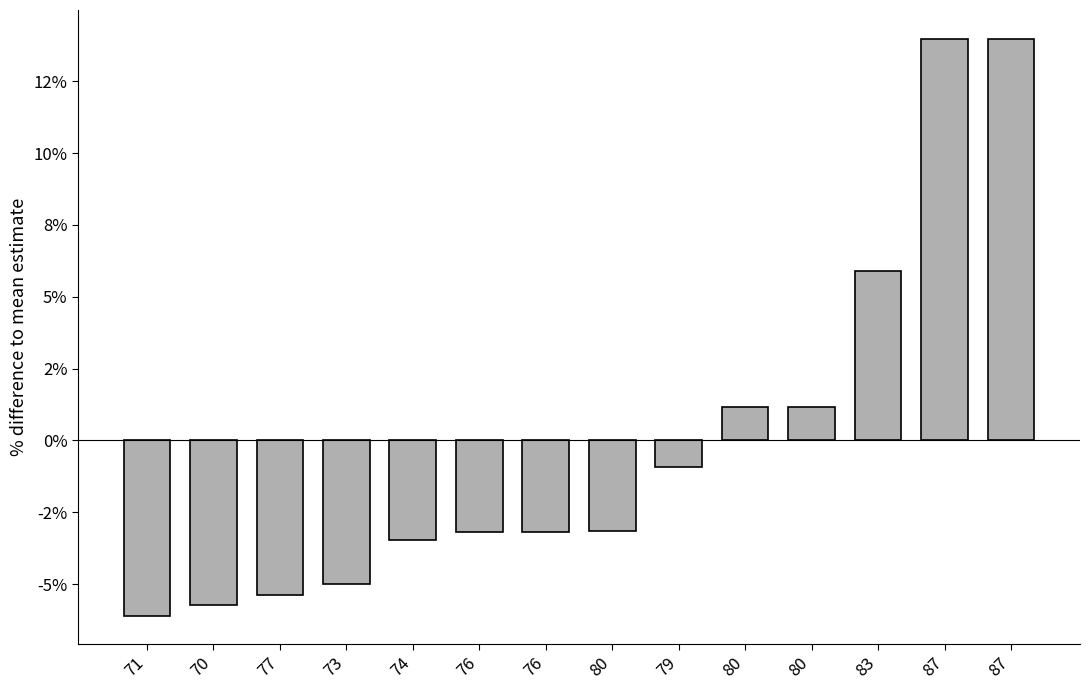

What is the sum of the values at 80 and 76?

-6.4